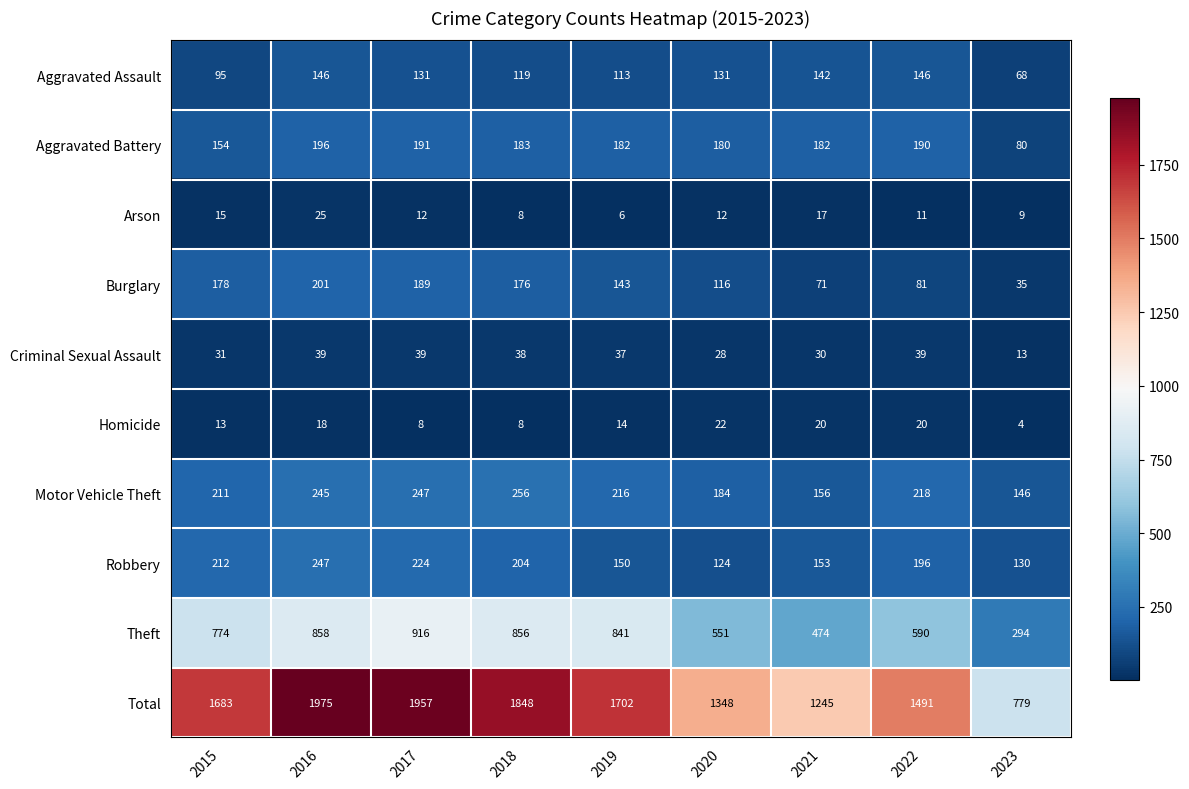

Which series has the largest range (max minus min)?

Total